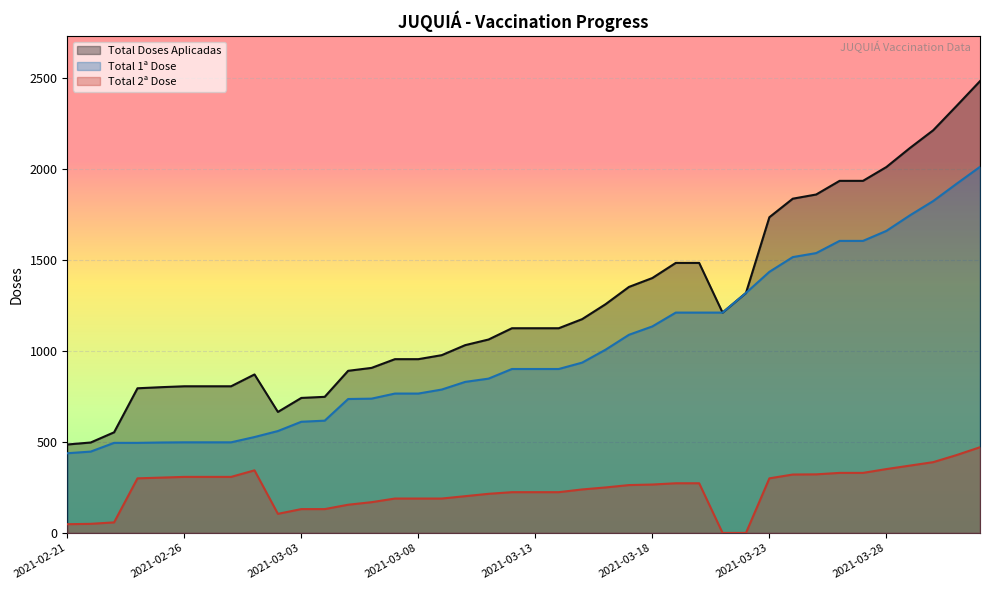

What is the maximum value shown in the chart?

2483